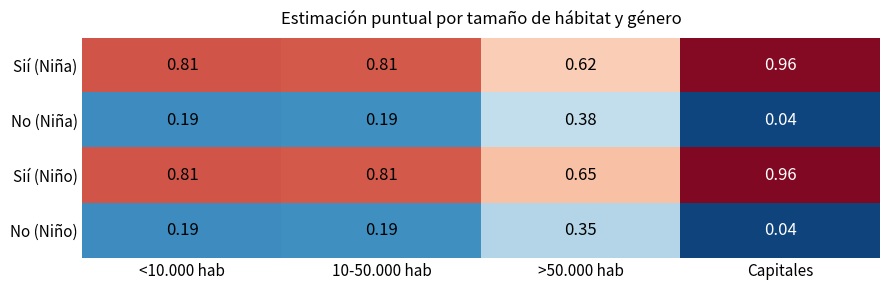

Which series has the largest total across all categories?

Sií (Niño)